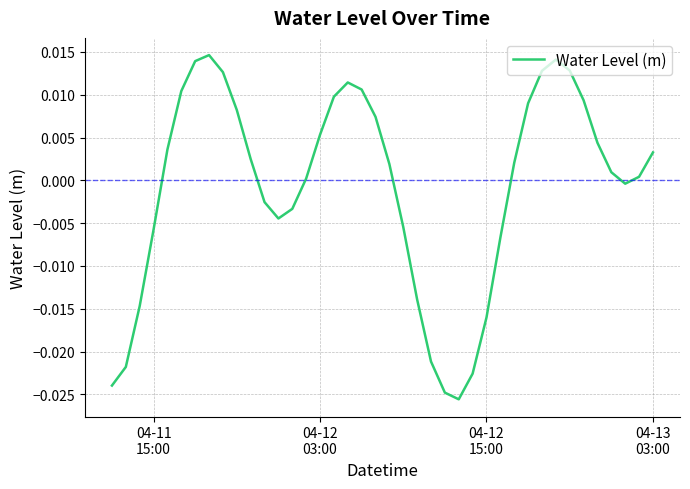

Does the chart have visible grid lines?

Yes